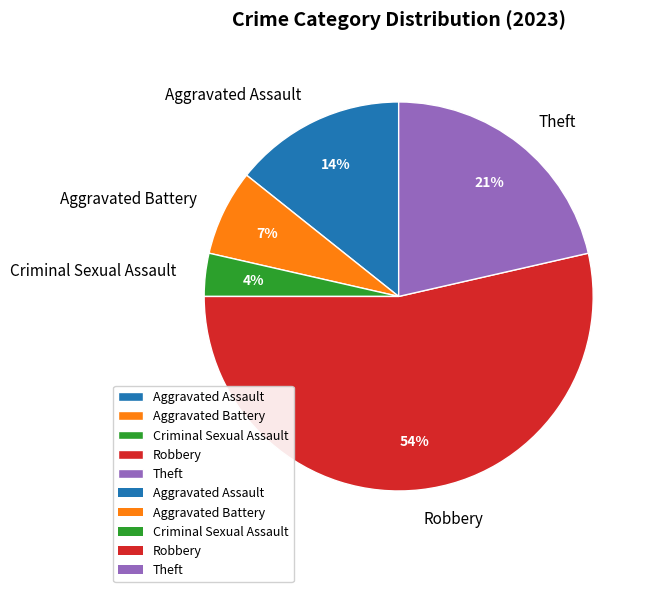

To the nearest percent, what is the average slice percentage?

20%